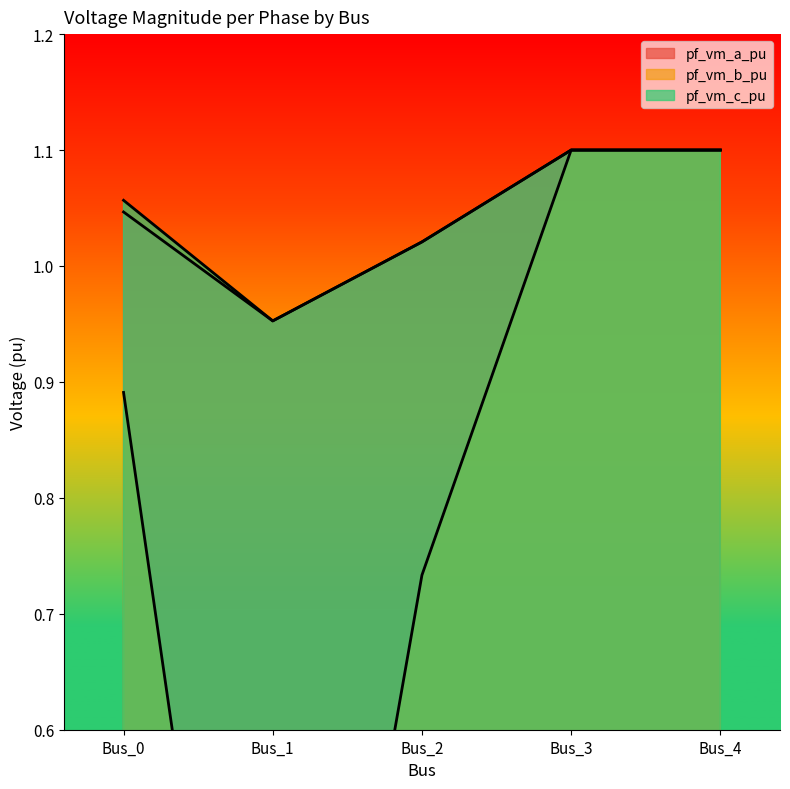

Reading left to right, list all the values displayed in this chart.

pf_vm_a_pu: 1.0	1.0	1.0	1.1	1.1
pf_vm_b_pu: 0.9	0.0	0.7	1.1	1.1
pf_vm_c_pu: 1.1	1.0	1.0	1.1	1.1